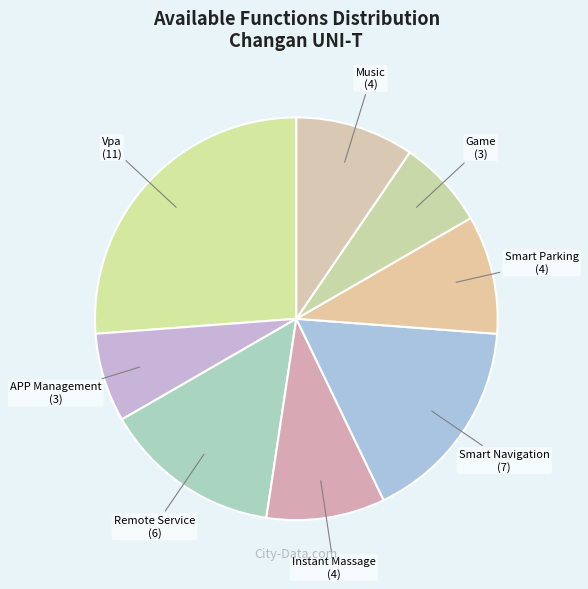

Which category has the biggest portion of the pie?

Vpa